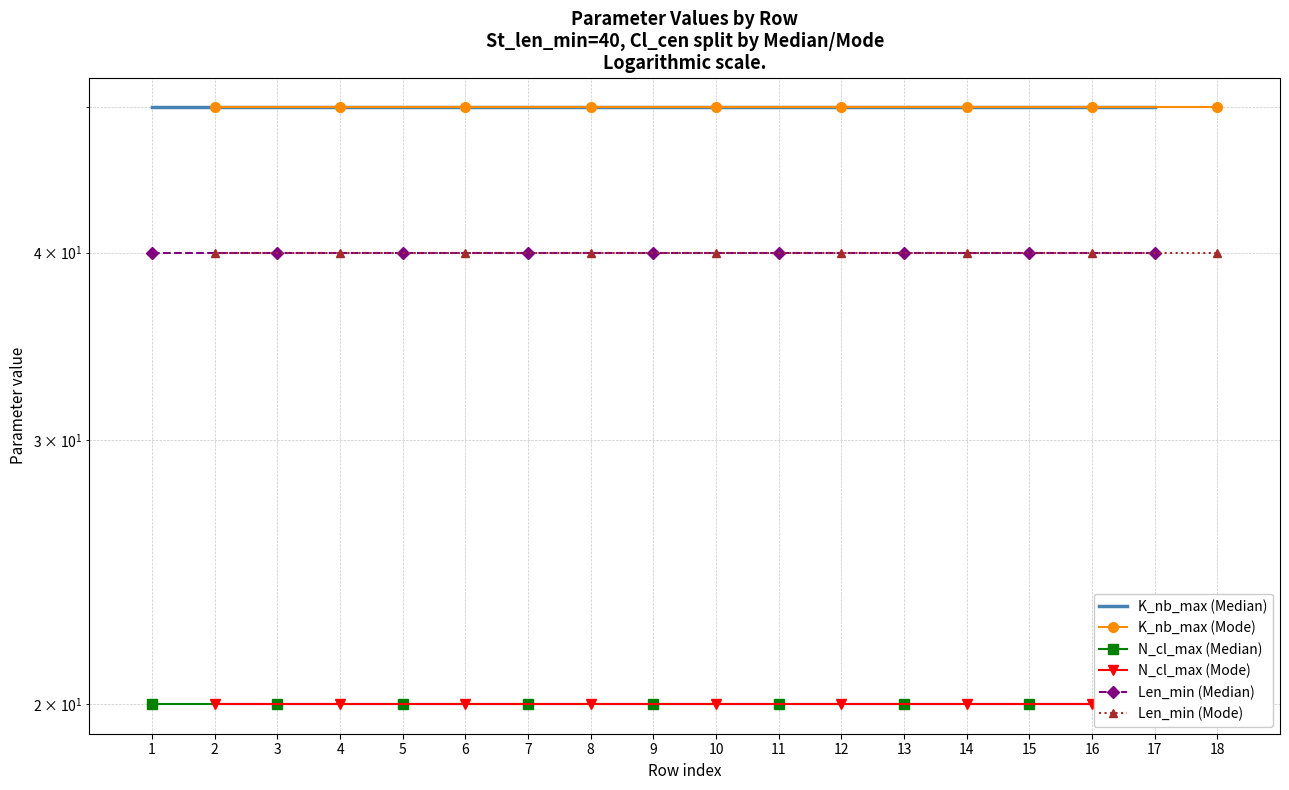

The value of N_cl_max (Mode) at 4 is 8. True or false?

False